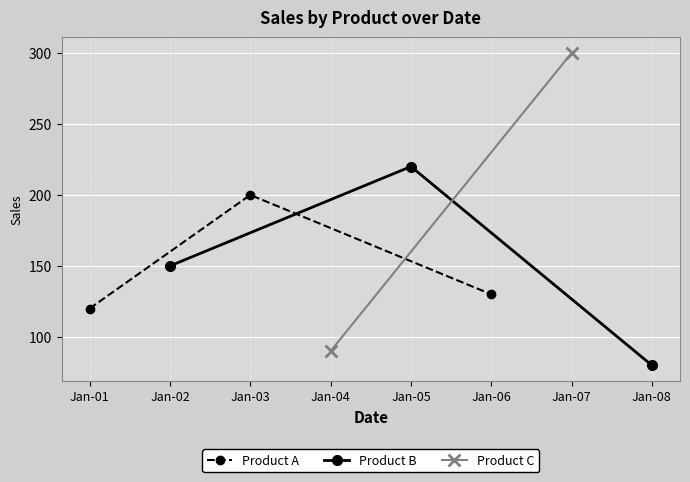

List the labels in order of Product A value, largest first.

Jan-03, Jan-06, Jan-01